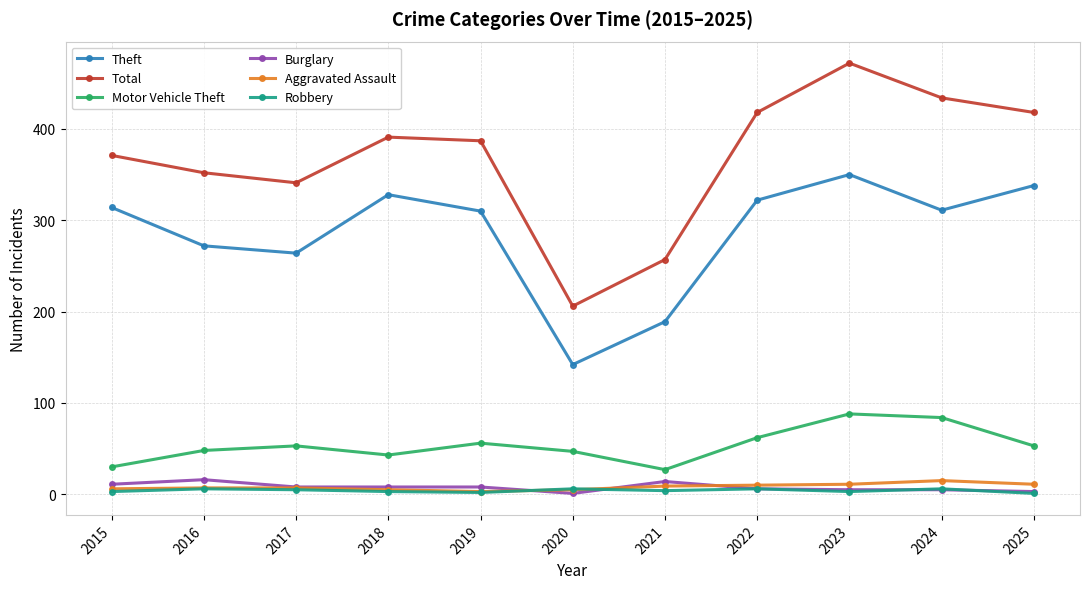

True or false: Motor Vehicle Theft and Total cross at least once.

False